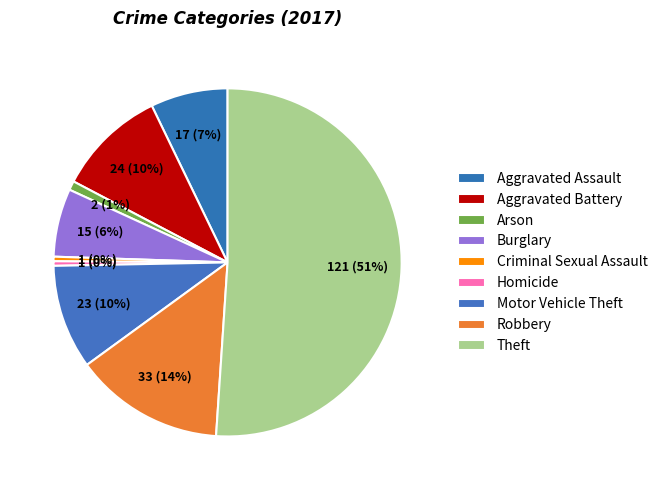

Which category accounts for the majority?

Theft